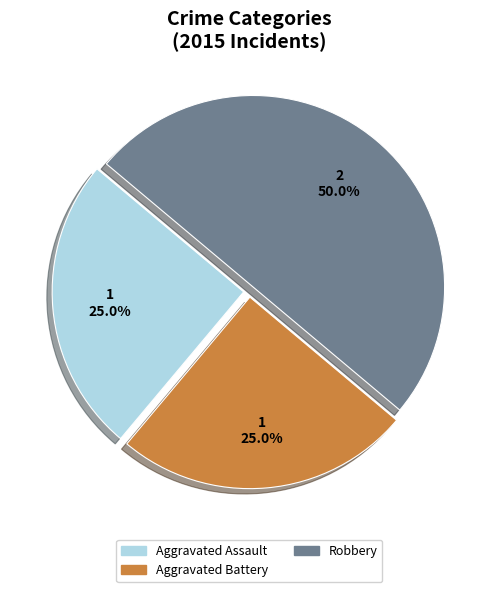

How many segments does this pie chart have?

3